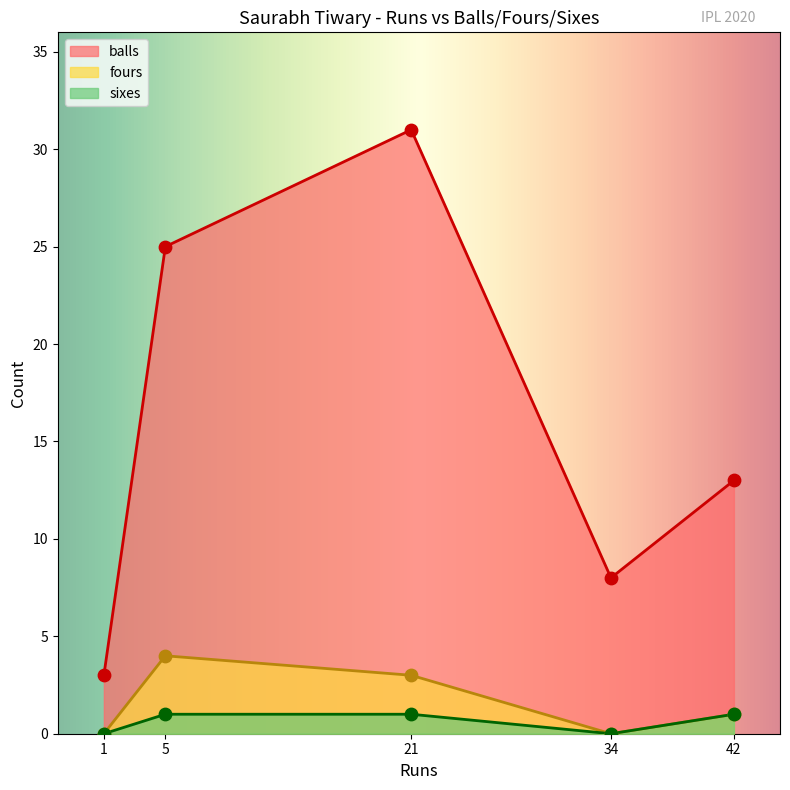

What is the total value across all series at 42?

15